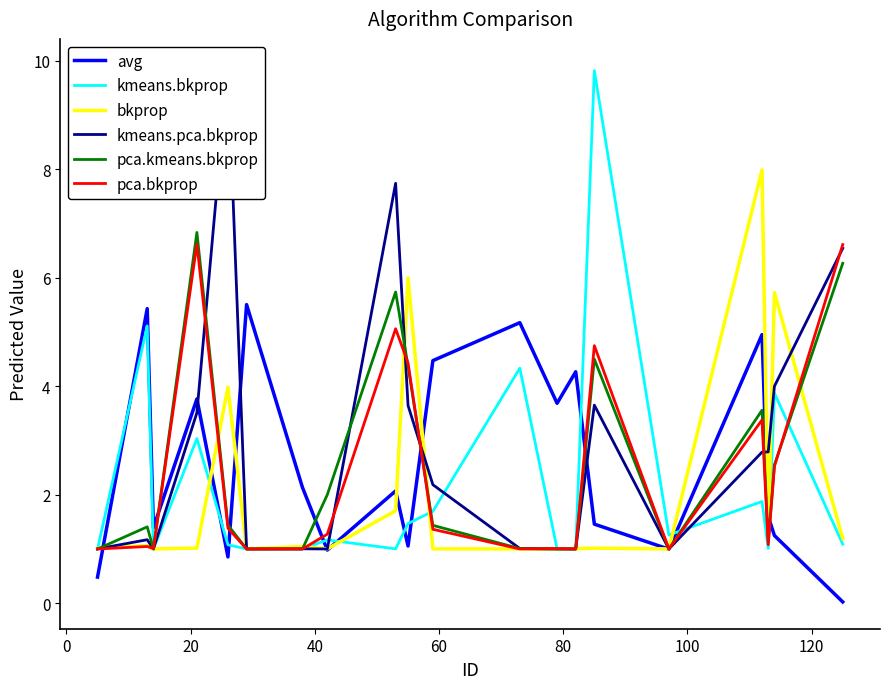

What is the minimum value for bkprop?

1.0